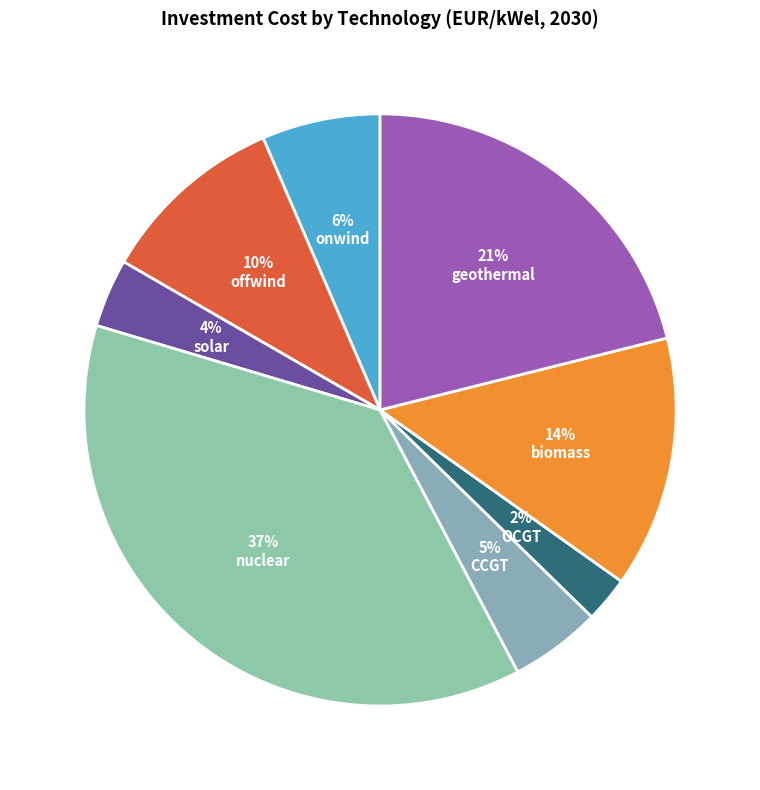

What is the change in value from solar to CCGT?

+200